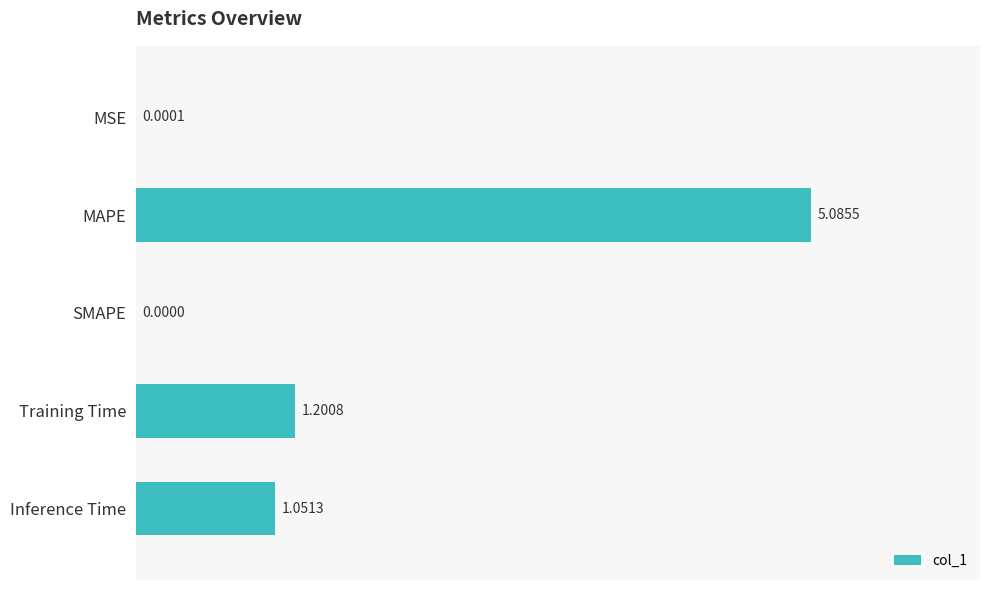

At which category does the chart reach its peak across all series?

MAPE